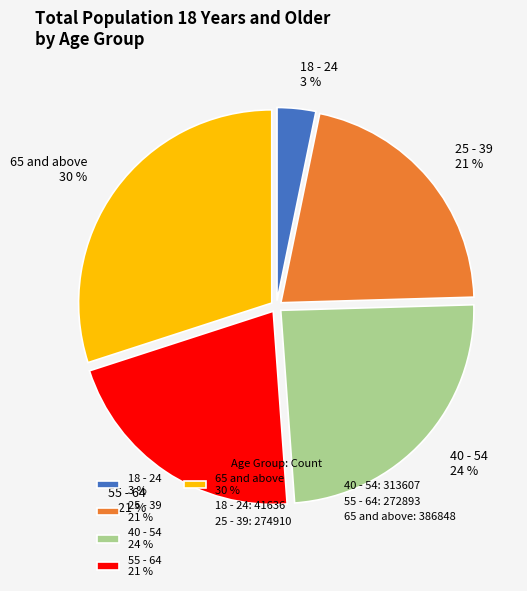

True or false: 18 - 24 accounts for 3% of the total.

True